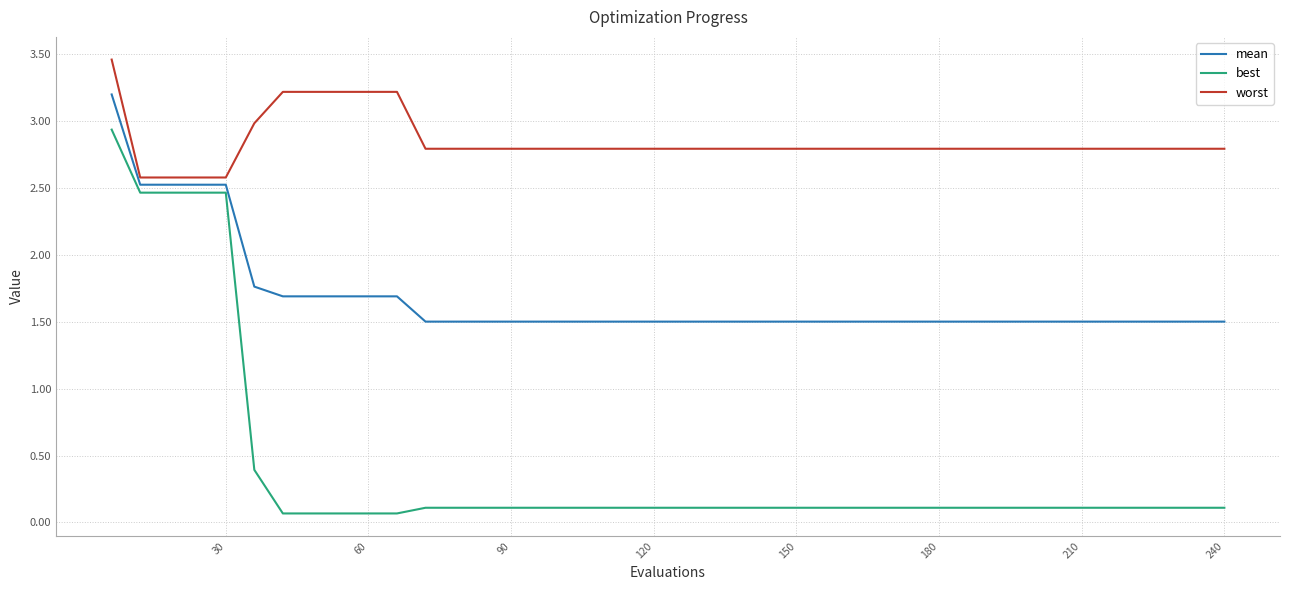

What is the lowest value of the mean series?

1.5